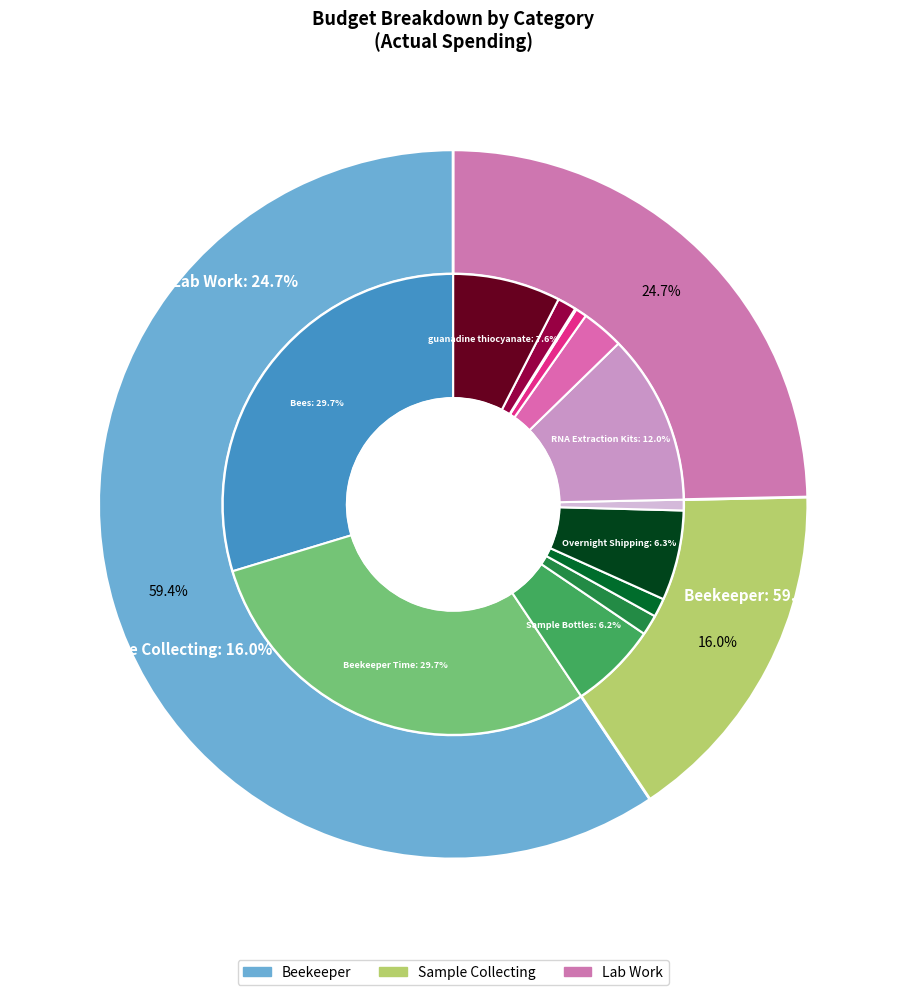

Approximately how many times larger is the value at Beekeeper compared to Lab Work?

2.4